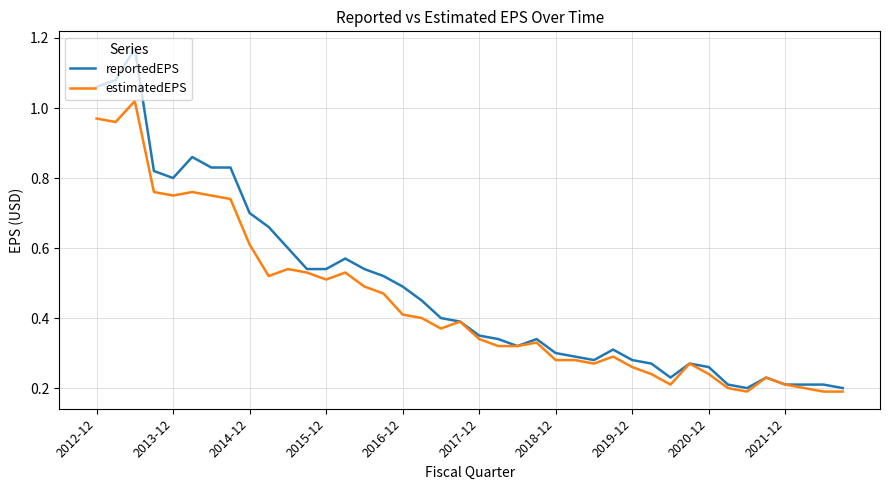

Rank the series by their maximum value, from highest to lowest.

reportedEPS, estimatedEPS